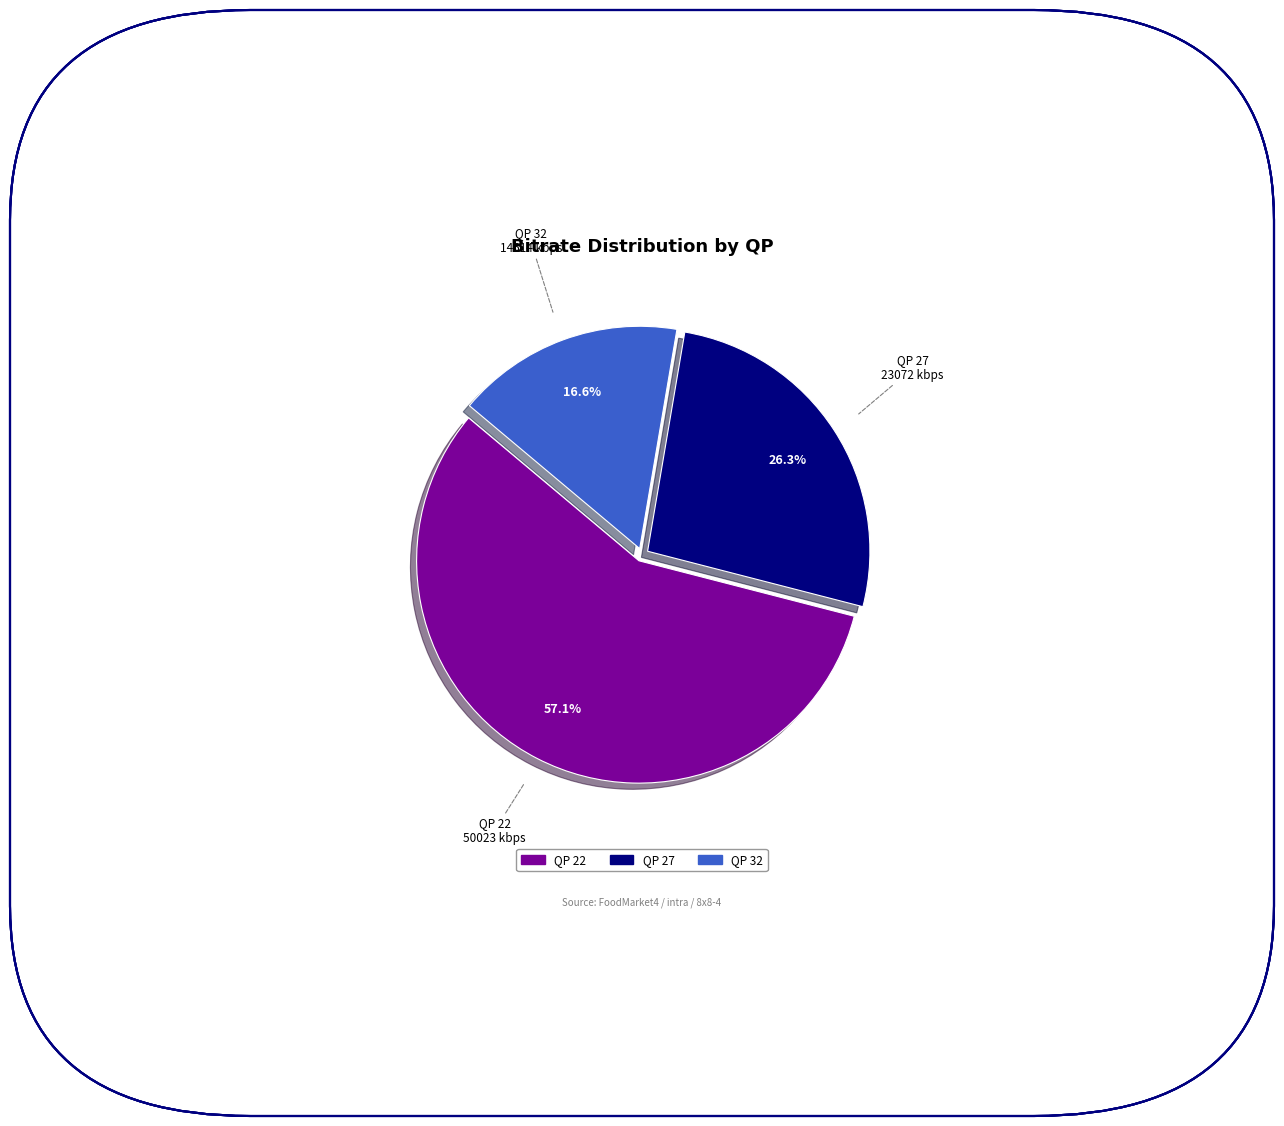

To the nearest percent, what percentage of the pie is QP 27?

26%